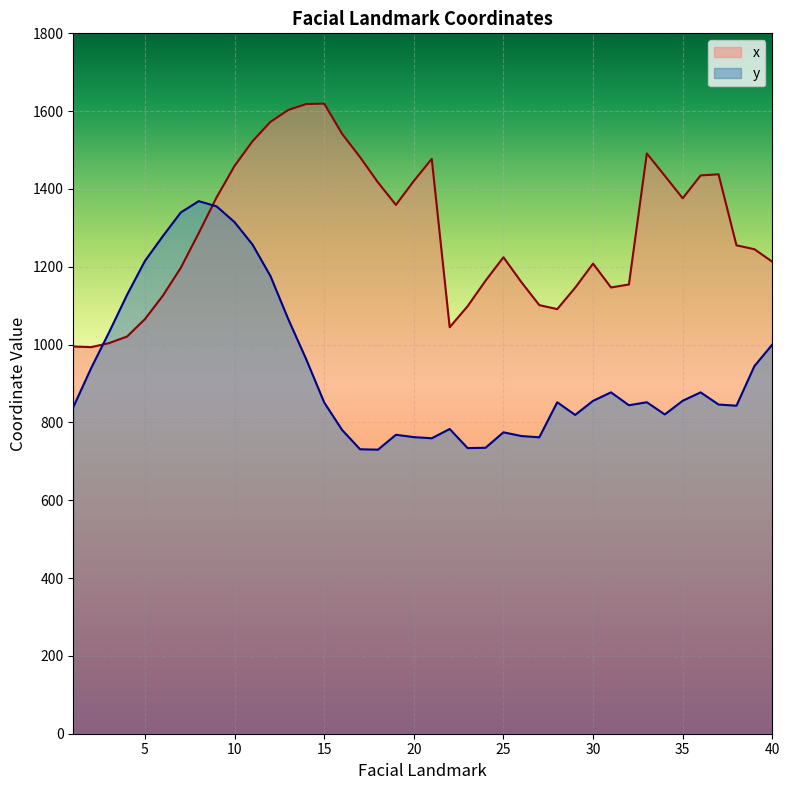

At which label is x closest to 1306?

8